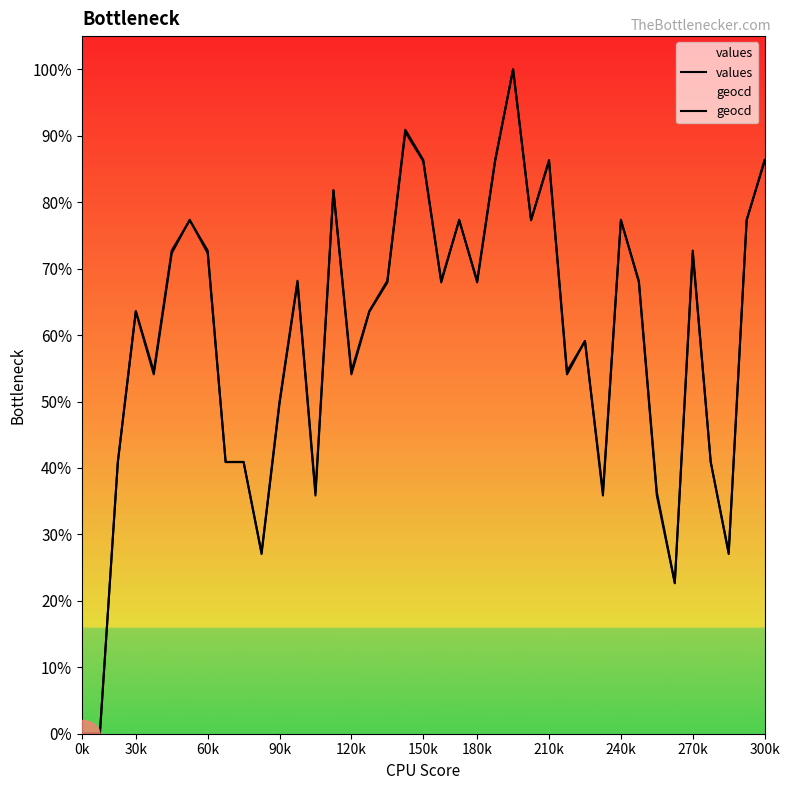

What is the sum of all geocd values?

2313.6